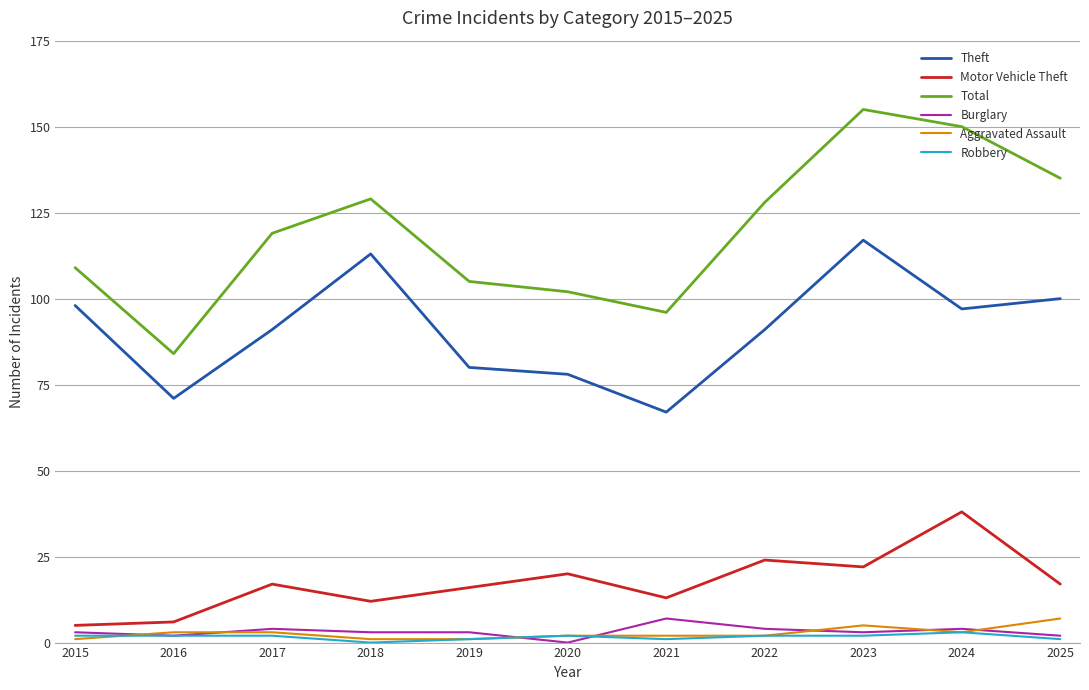

True or false: Motor Vehicle Theft has a value of 10 at 2024.

False